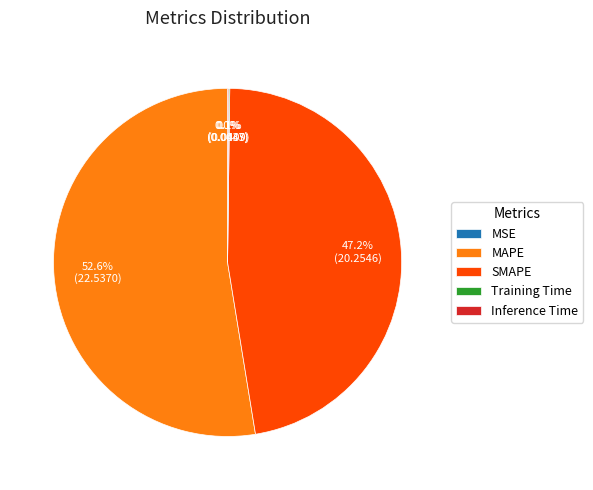

Which category has the biggest portion of the pie?

MAPE